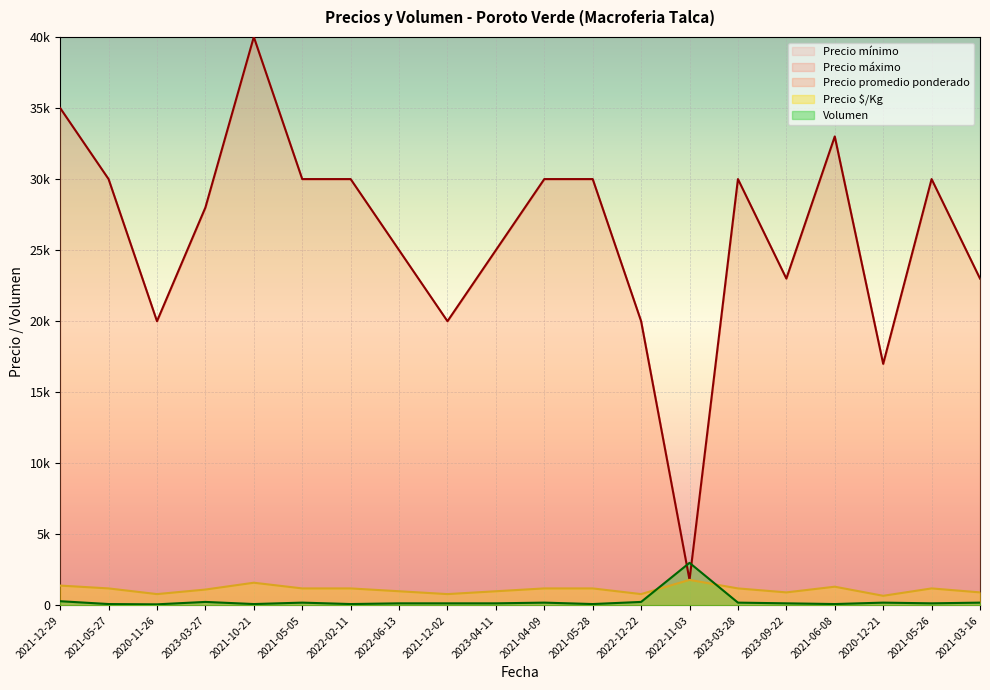

The value of Precio $/Kg at 2021-05-26 is 1200. True or false?

True